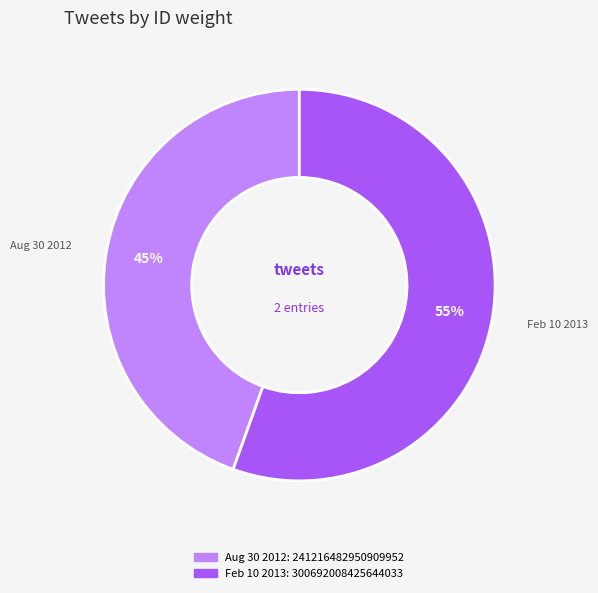

Does any single category account for the majority?

Yes